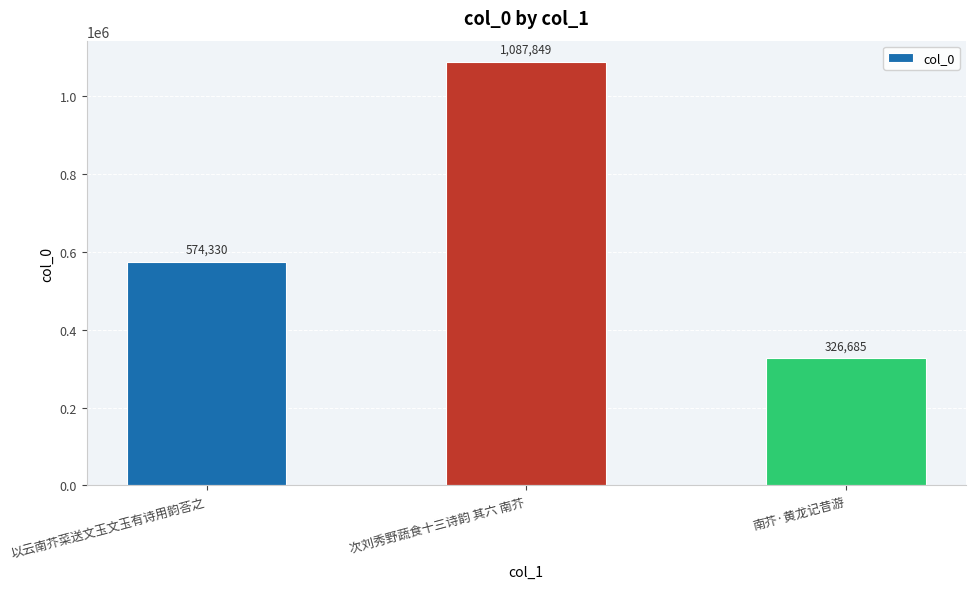

What is the change in value from 以云南芥菜送文玉文玉有诗用韵荅之 to 次刘秀野蔬食十三诗韵 其六 南芥?

+513519